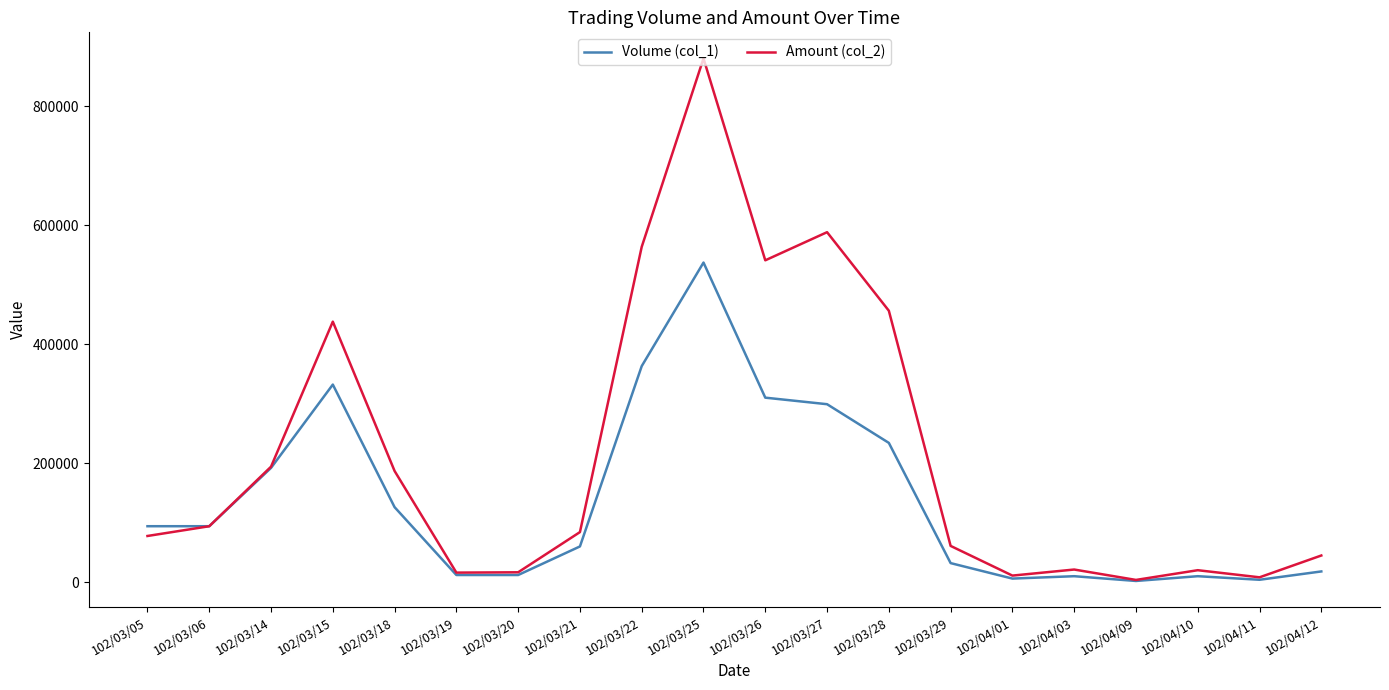

At which category does the chart reach its peak across all series?

102/03/25